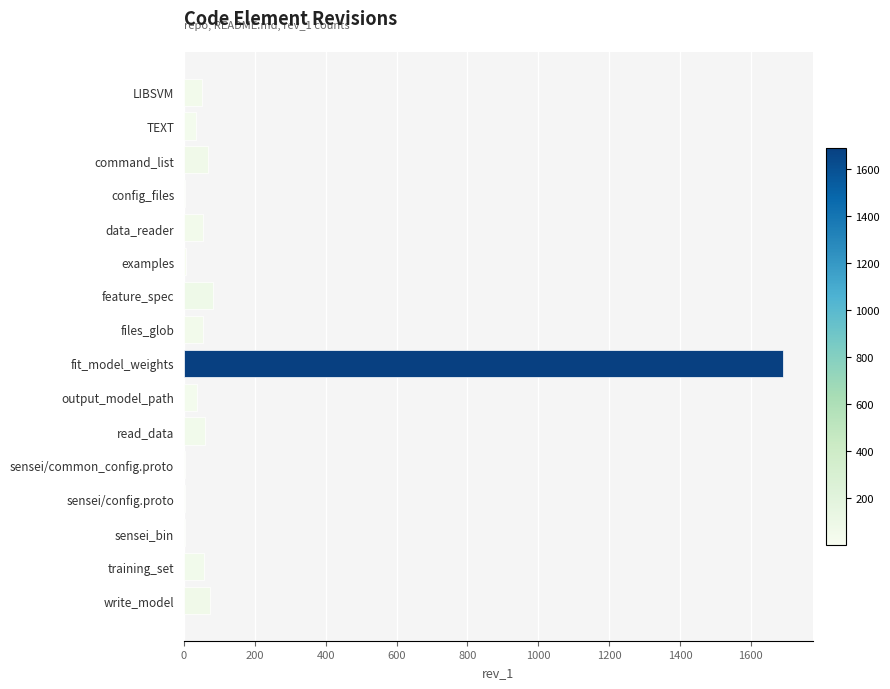

Is it true that the value at fit_model_weights is 1166?

False